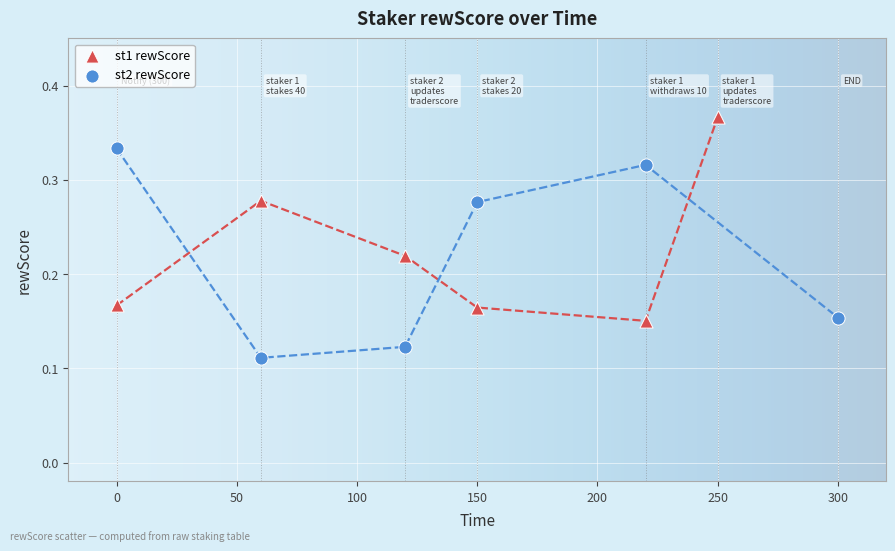

What are all the series names shown in the legend?

st1 rewScore, st2 rewScore